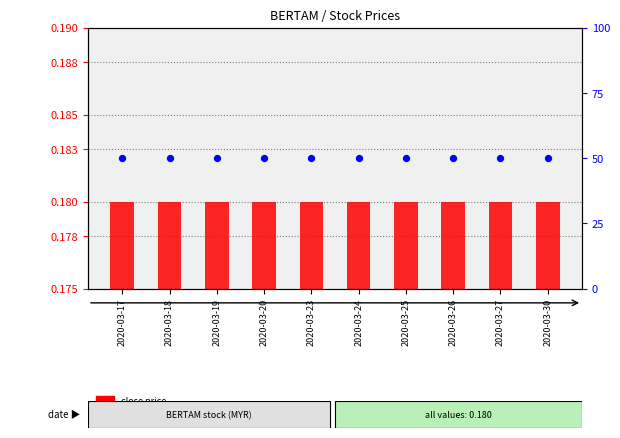

What are all the series names shown in the legend?

close price, percentile rank within the sample